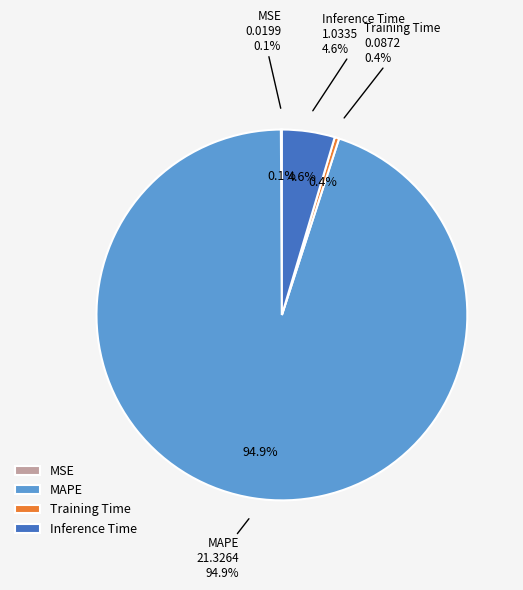

What percentage is the MAPE slice, to the nearest percent?

95%